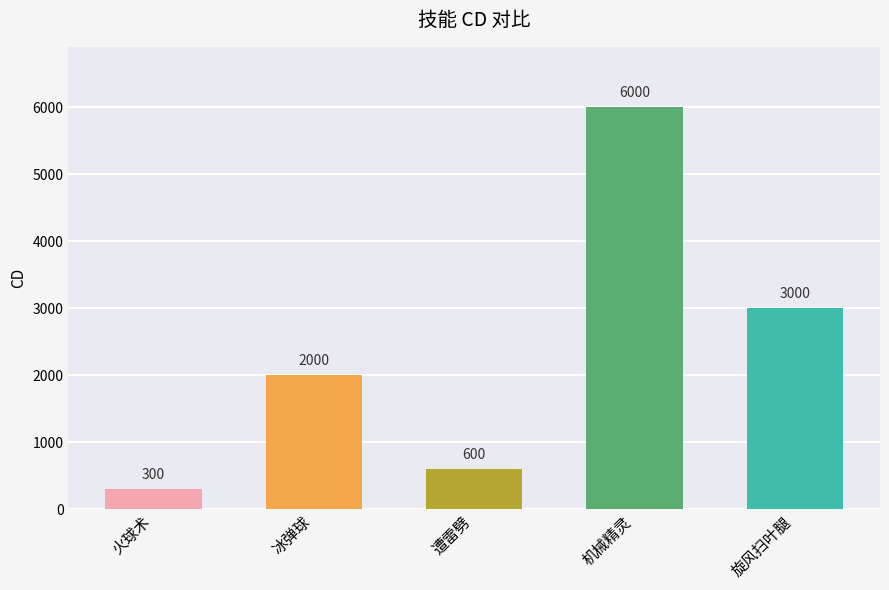

How many series are shown in this chart?

1